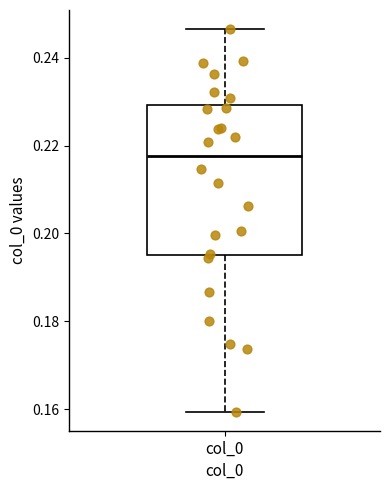

Read this box plot against the y-axis: the position of the median line, the range covered by the box, and the ends of both whiskers. The values are not printed on the chart, so give them approximately, as read against the axis.

median 0.218, box 0.196 to 0.230, whiskers 0.160 to 0.246